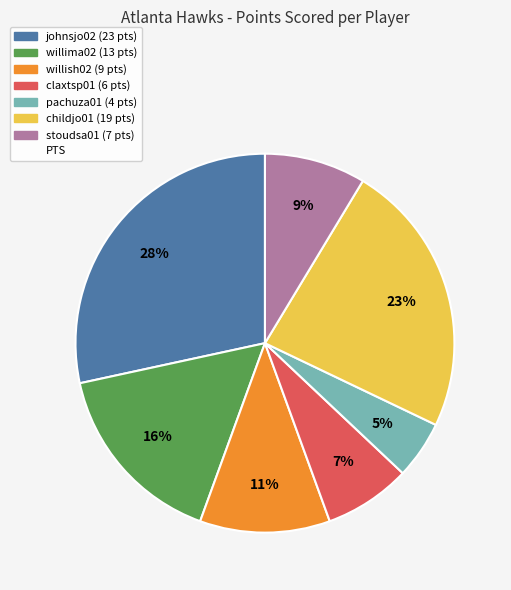

Does any single category account for the majority?

No